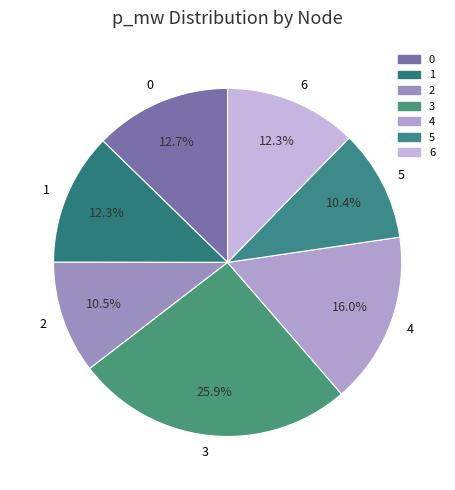

Does 2 account for over 50% of the chart?

No